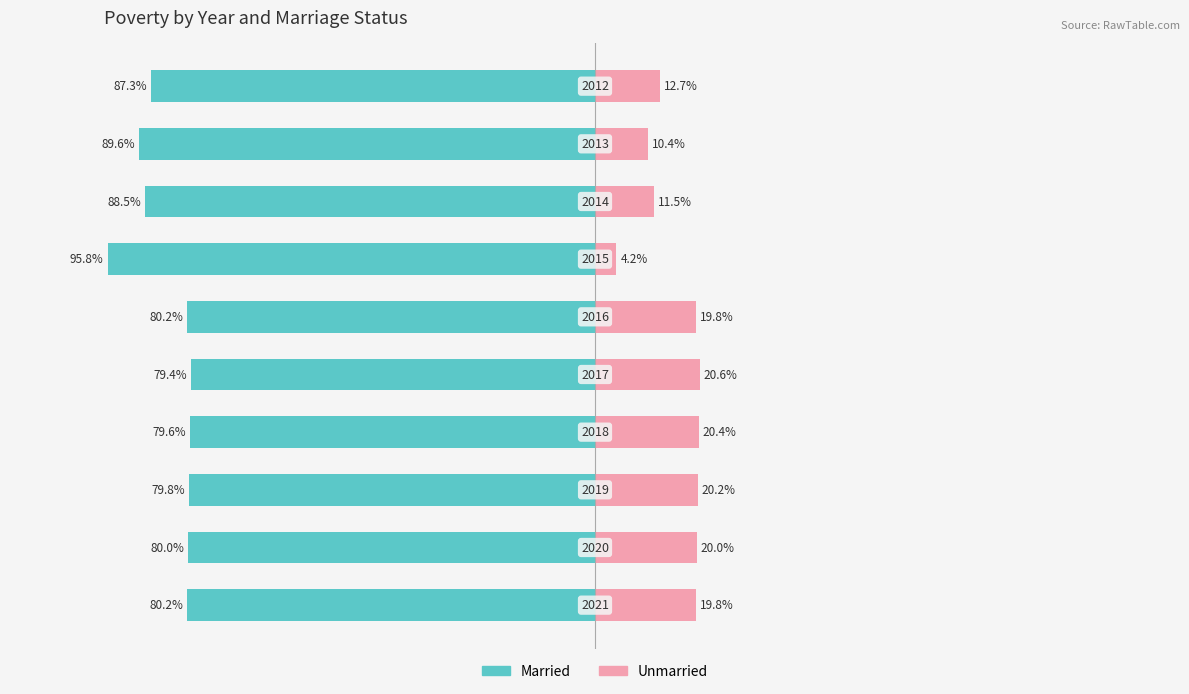

What is the maximum value for Unmarried?

20.6